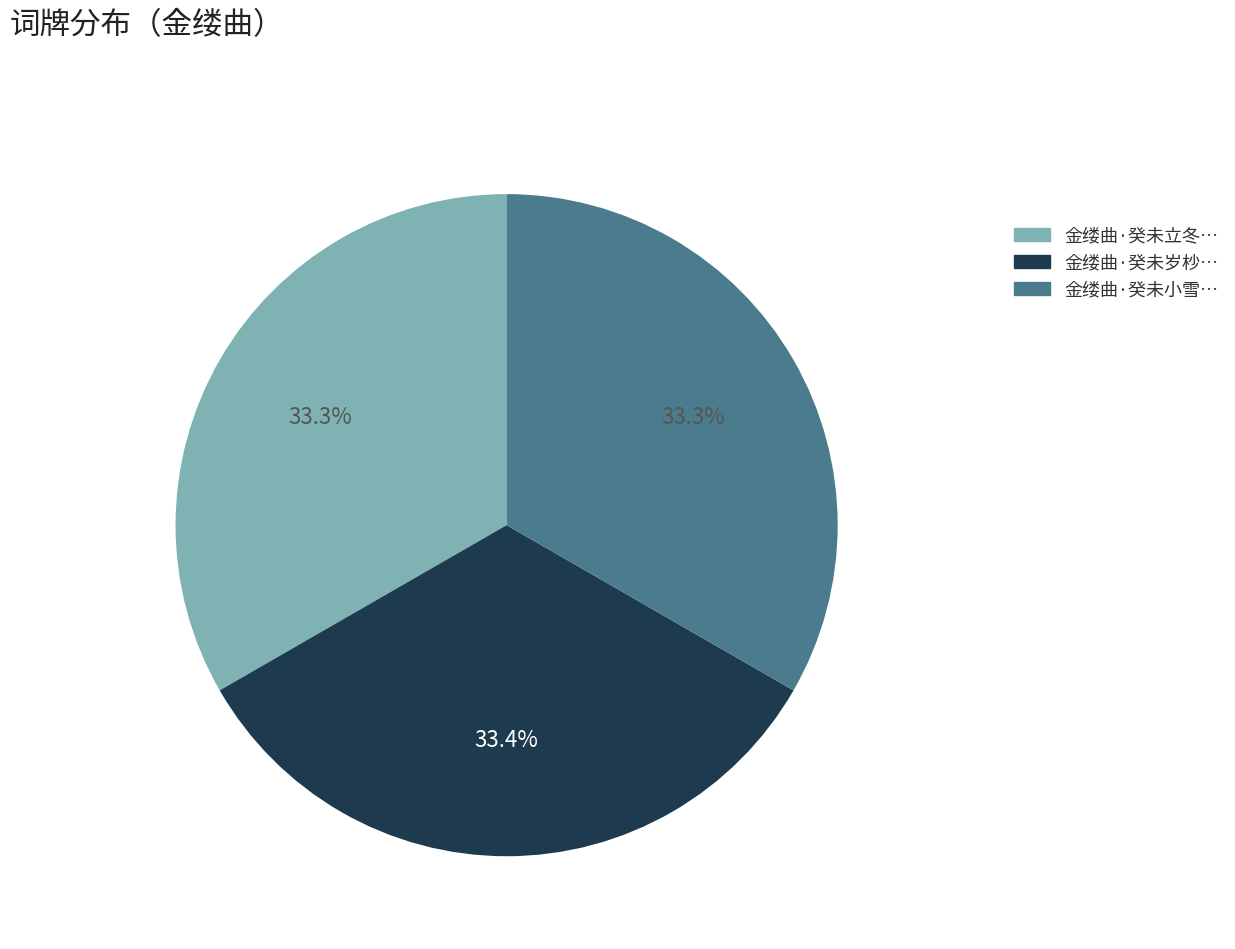

Is the sum of 金缕曲·癸未立冬… and 金缕曲·癸未岁杪… greater than half?

Yes